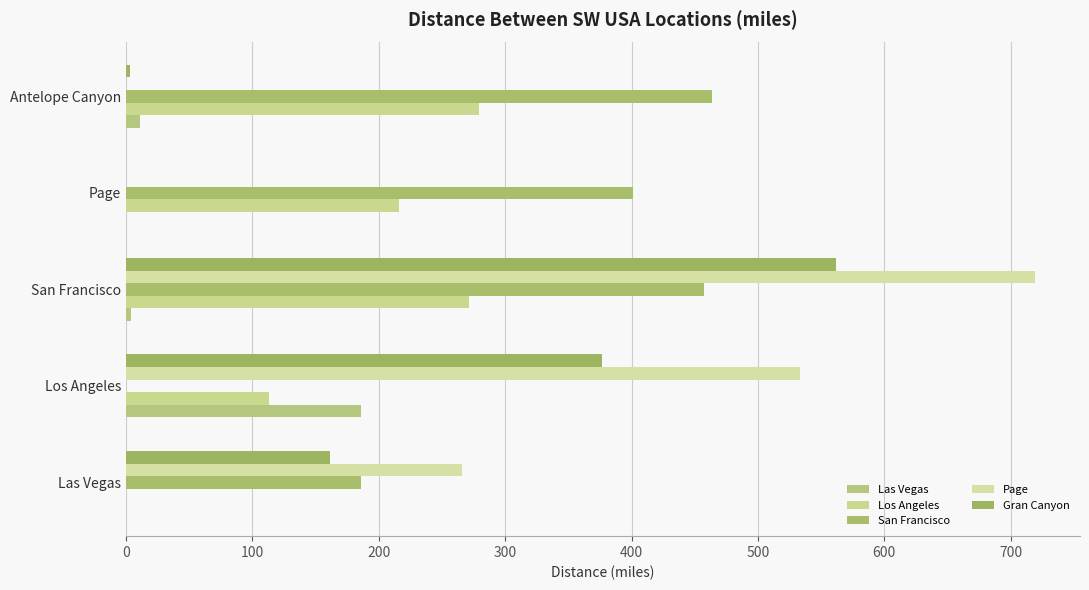

Reading left to right, extract all data points from this chart.

Las Vegas: 0	186	4	0	11
Los Angeles: 0	113	271	216	279
San Francisco: 186	0	457	401	464
Page: 266	533	719	0	0
Gran Canyon: 161	377	562	0	3